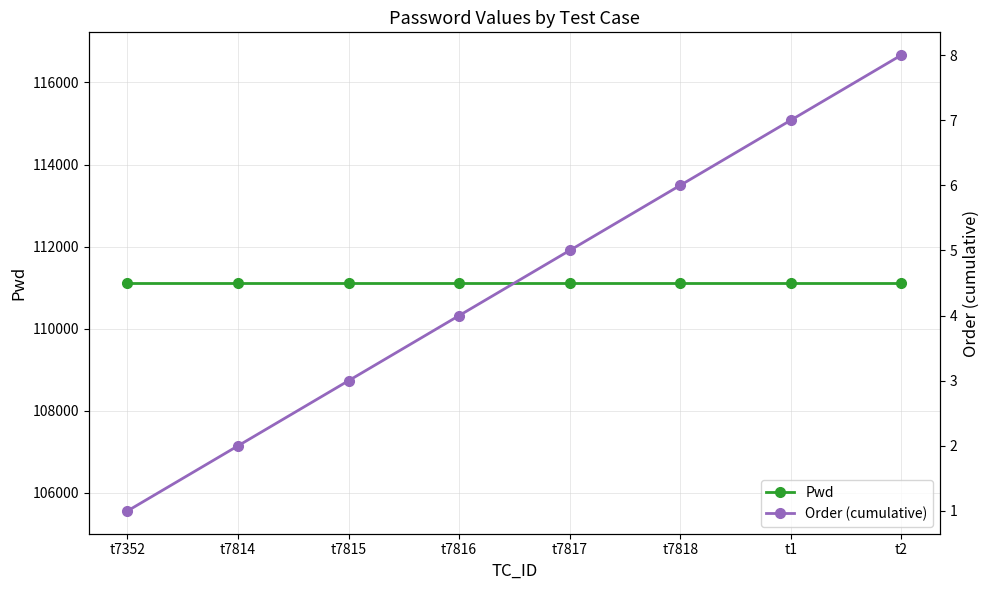

True or false: Order (cumulative) has a value of 2 at t7818.

False